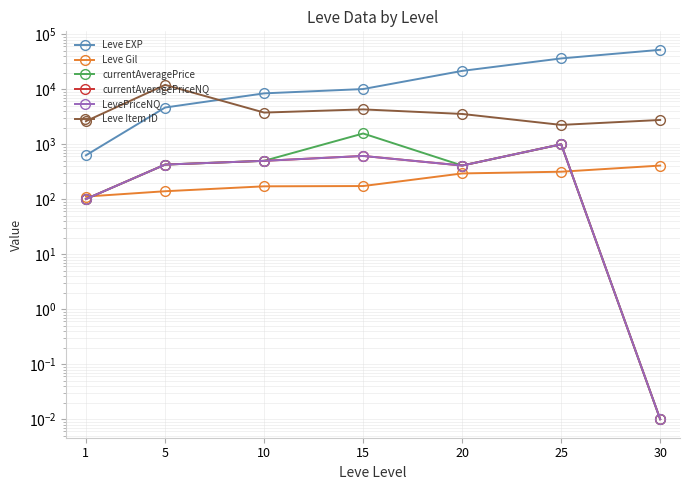

Which series has the largest total across all categories?

Leve EXP